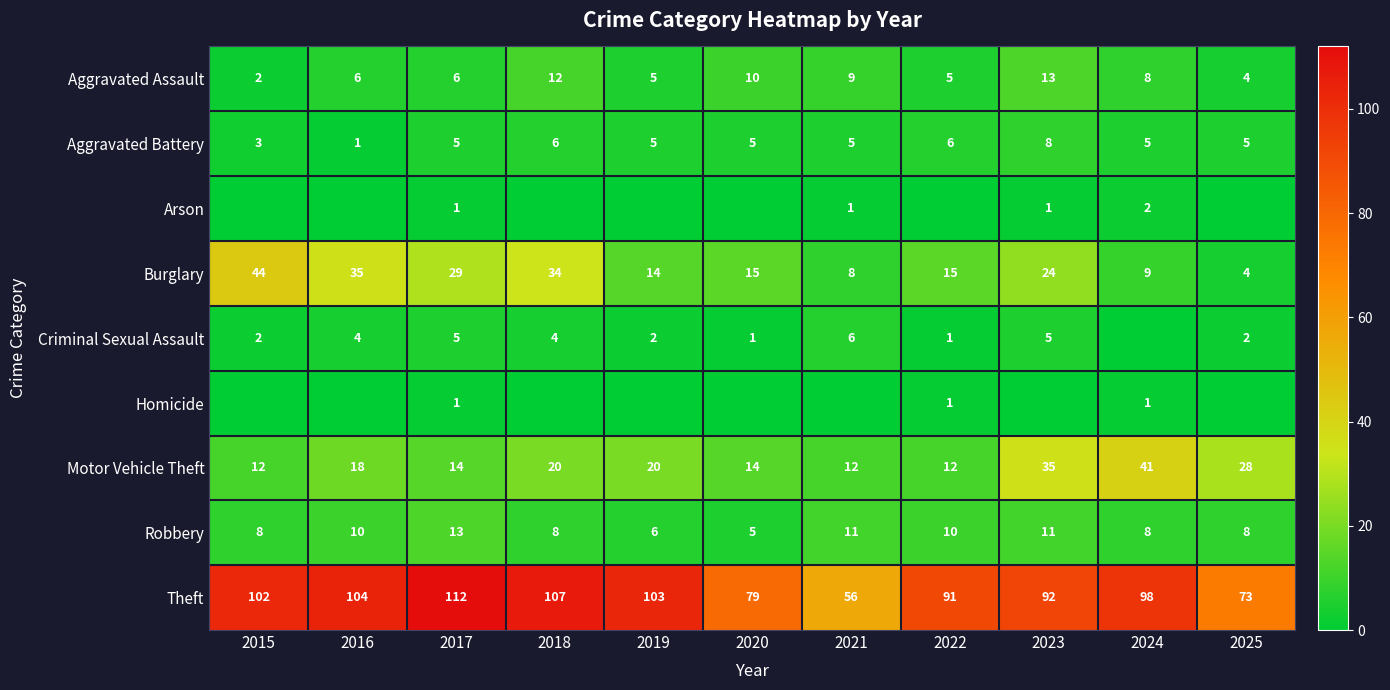

At which category does the chart reach its minimum across all series?

2015